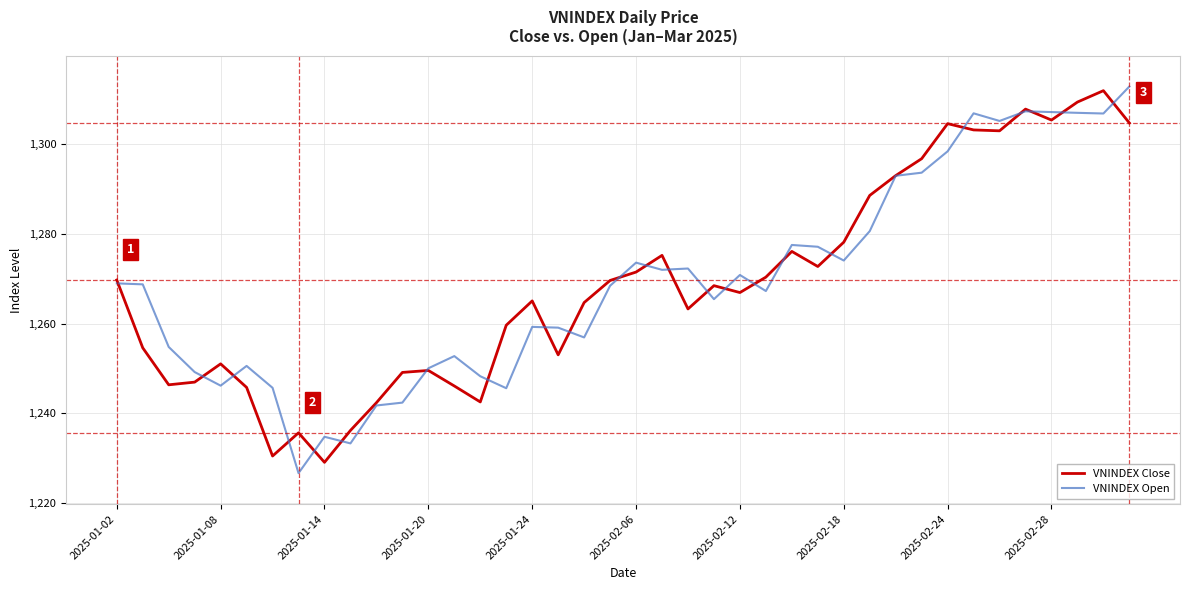

What is the minimum value shown in the chart?

1226.7